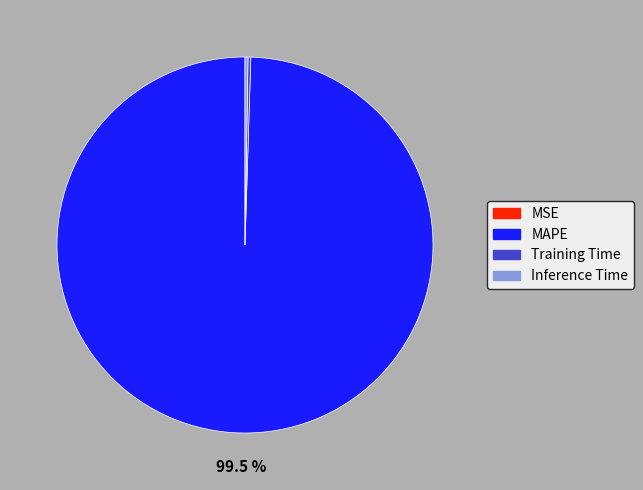

To the nearest percent, what is the average slice percentage?

25%